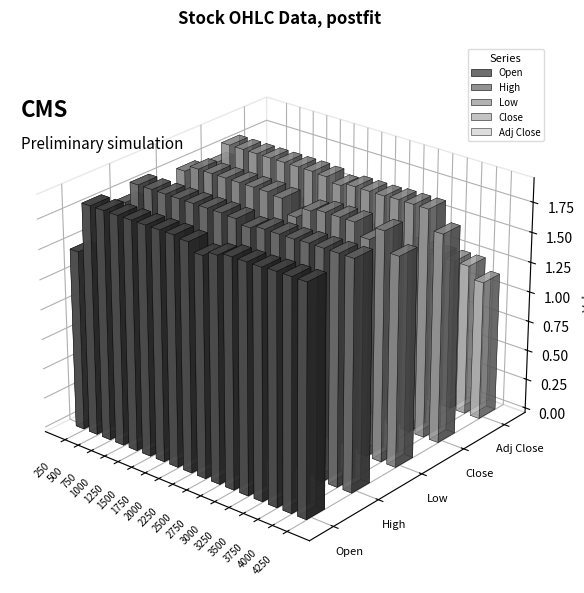

What is the greatest value displayed?

1.9